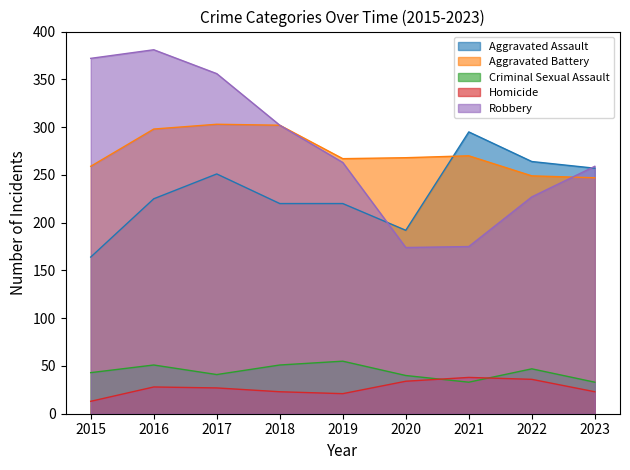

Where does the Homicide series first go above 27?

2016